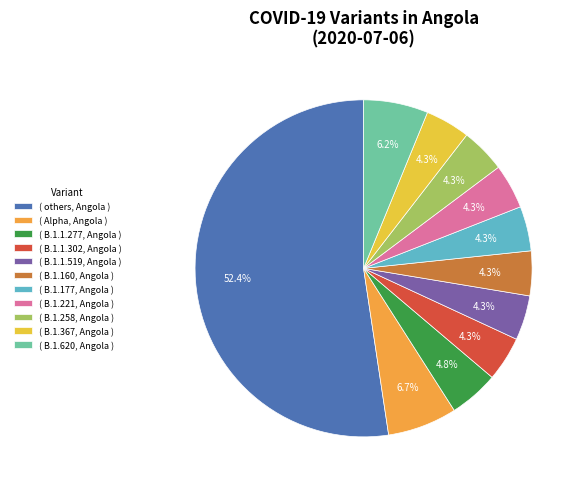

Is there a majority slice in this chart?

Yes